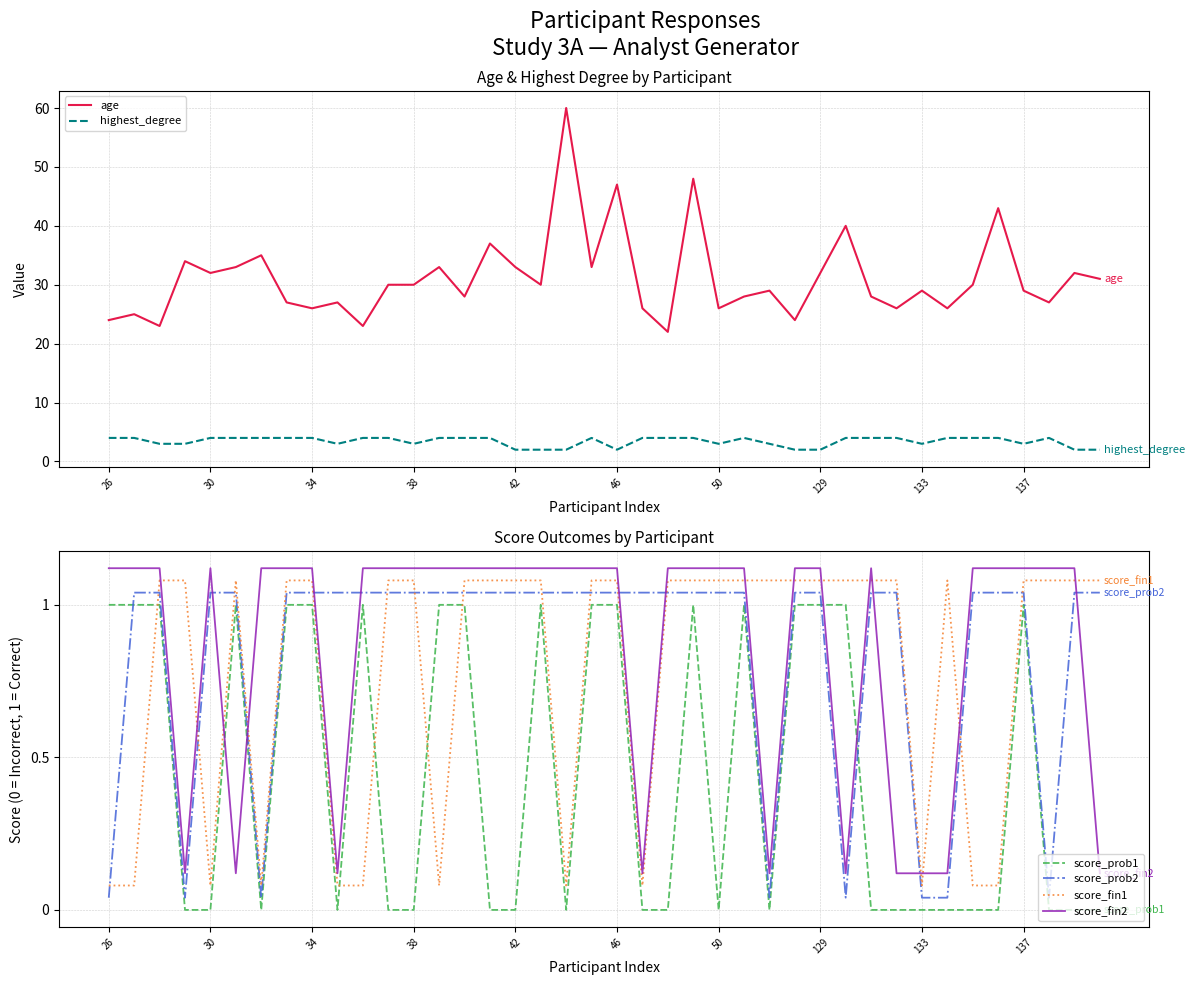

True or false: highest_degree and age cross at least once.

False